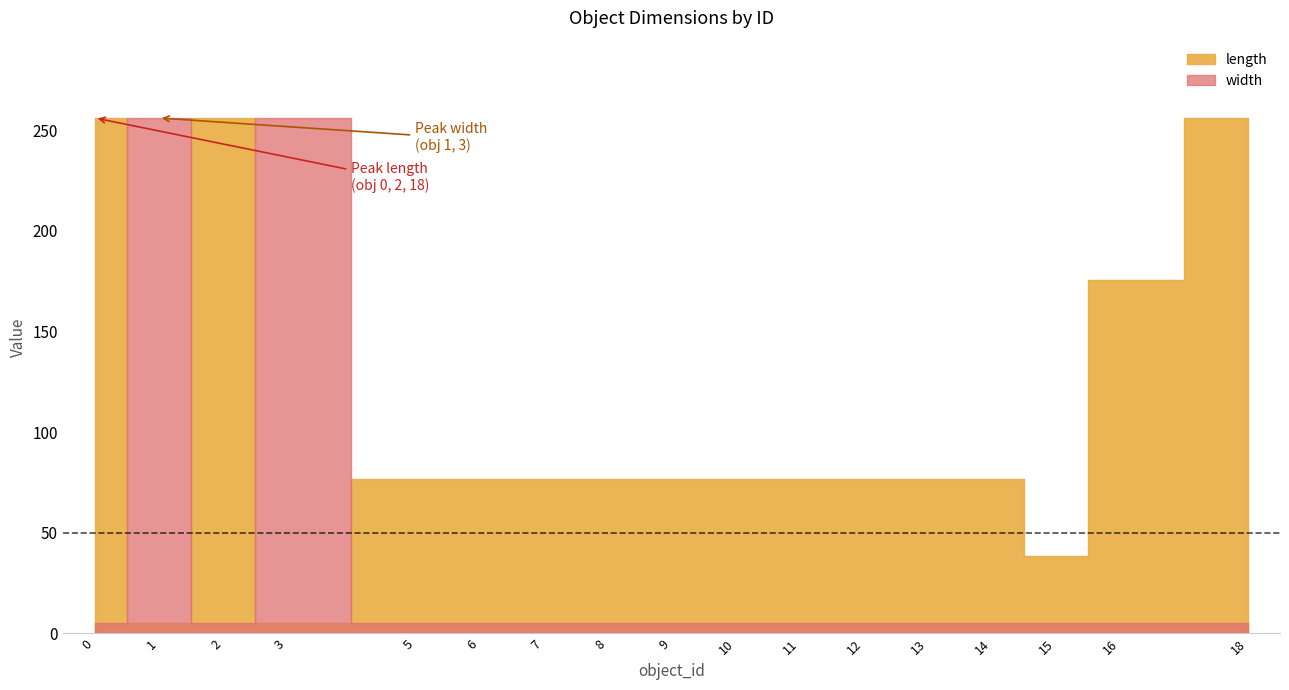

How many data points does each series have?

17